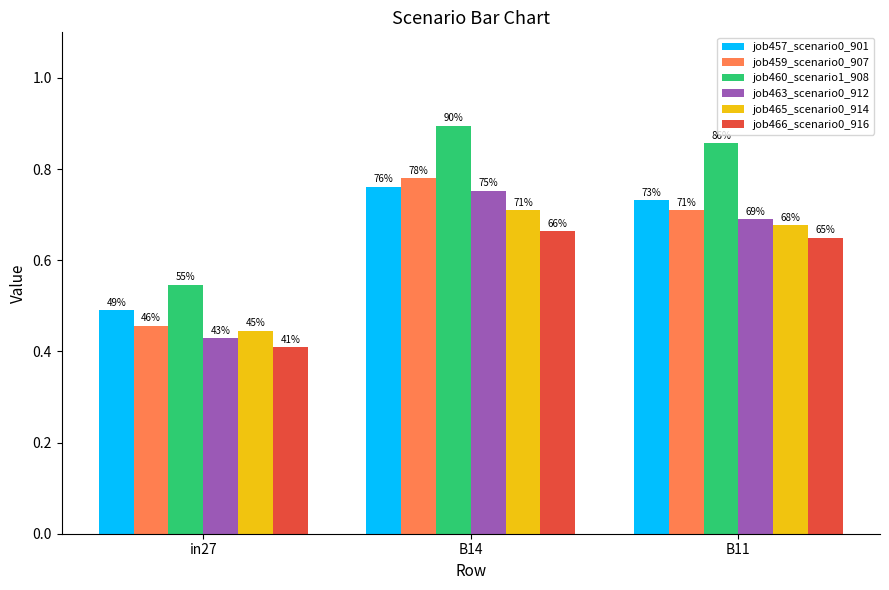

What is the sum of all job457_scenario0_901 values?

2.0